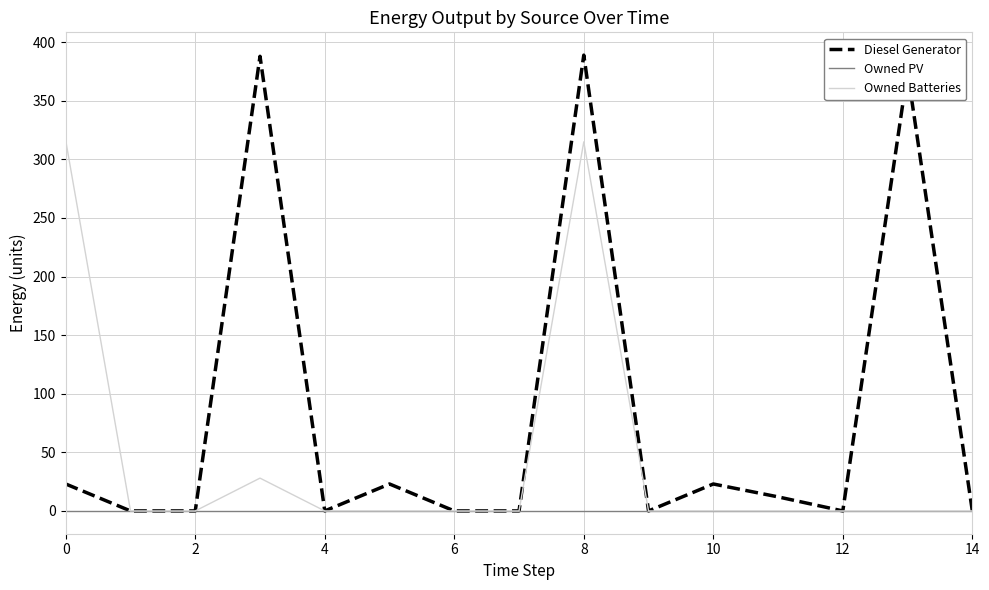

Rank the series by their maximum value, from highest to lowest.

Diesel Generator, Owned Batteries, Owned PV